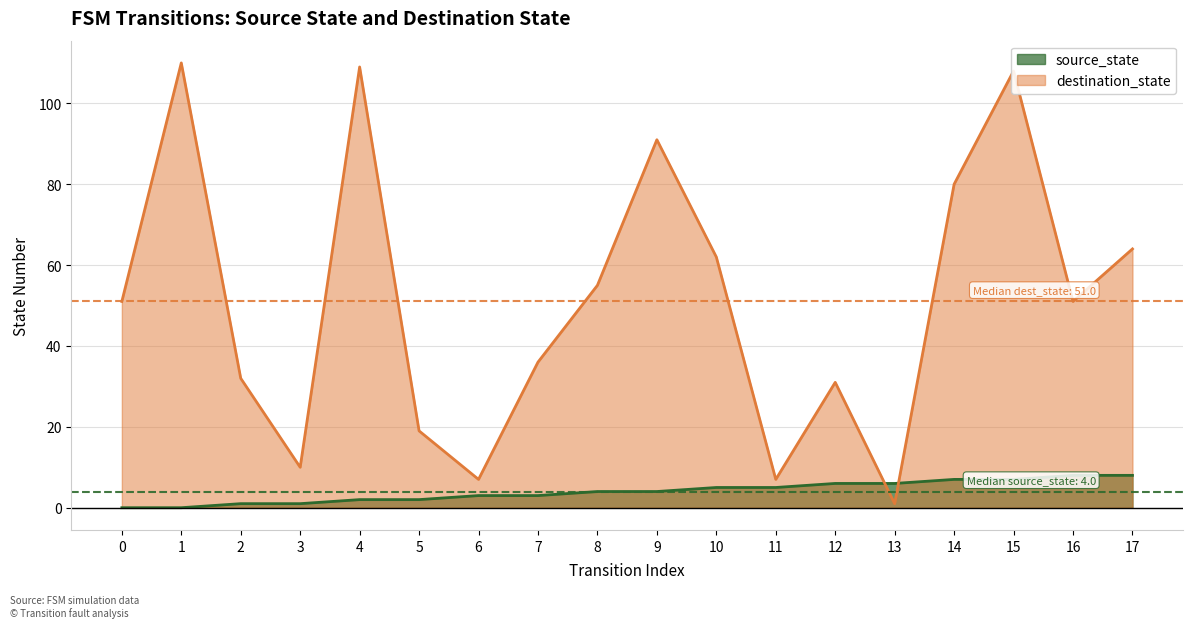

What is the total value across all series at 13?

7